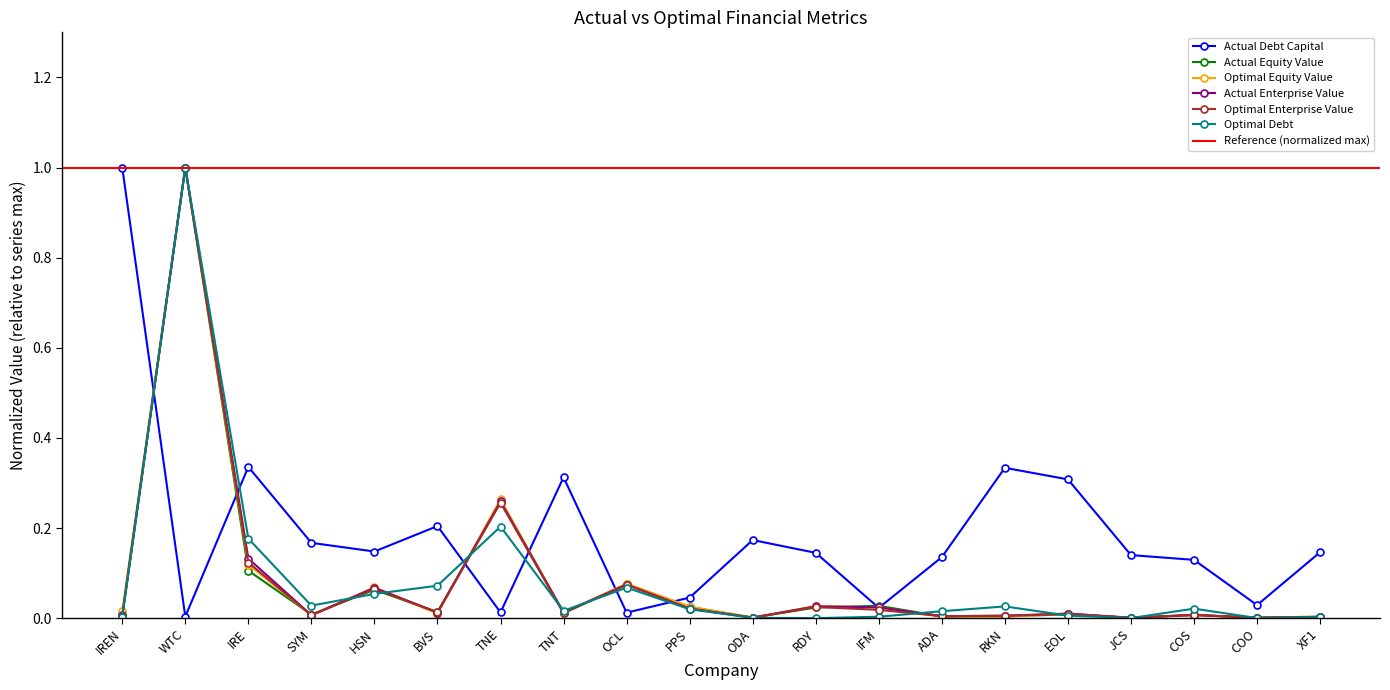

List the series in order of their peak value, highest first.

actual_debt_capital, actual_equity_value, optimal_equity_value, actual_enterprise_value, optimal_enterprise_value, optimal_debt